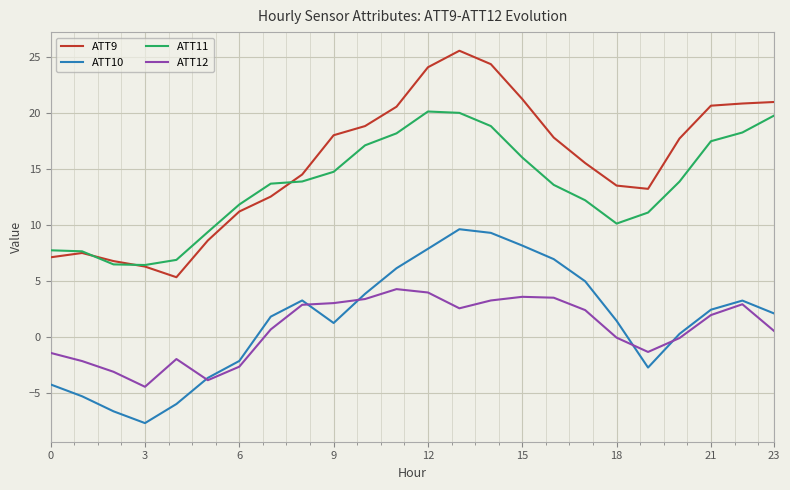

In ATT12, how many points are higher than both neighbors (excluding endpoints)?

4